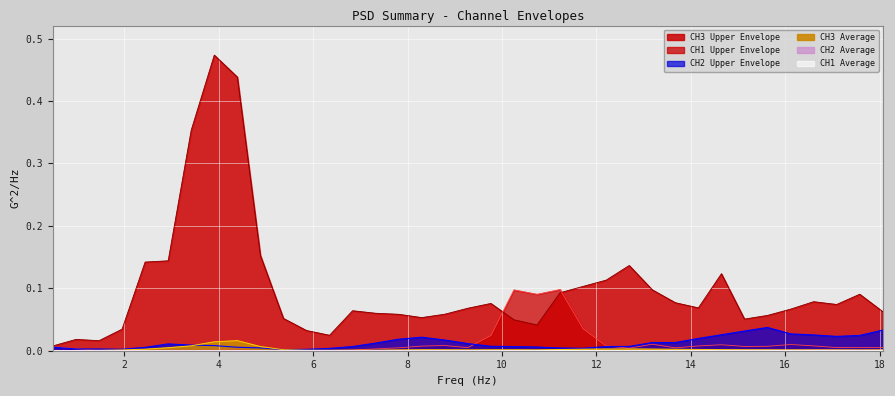

Between which two adjacent categories do CH2 Upper Envelope and CH1 Upper Envelope first intersect?

0.9765624 and 1.464844